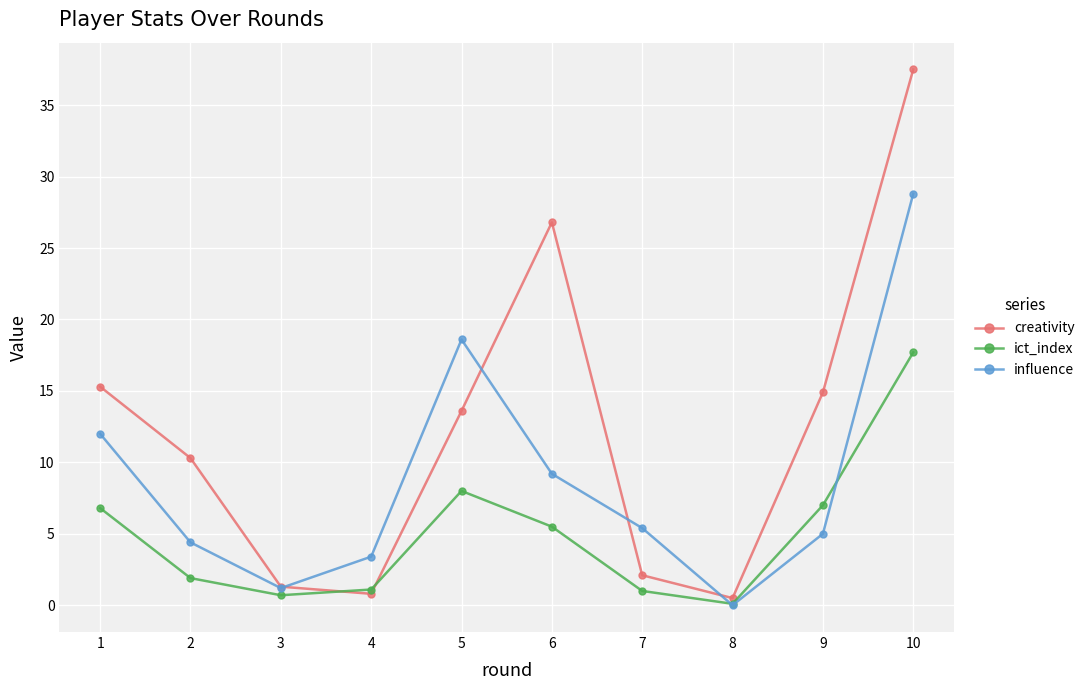

What is the value of the creativity point at the 9th from the left?

14.9